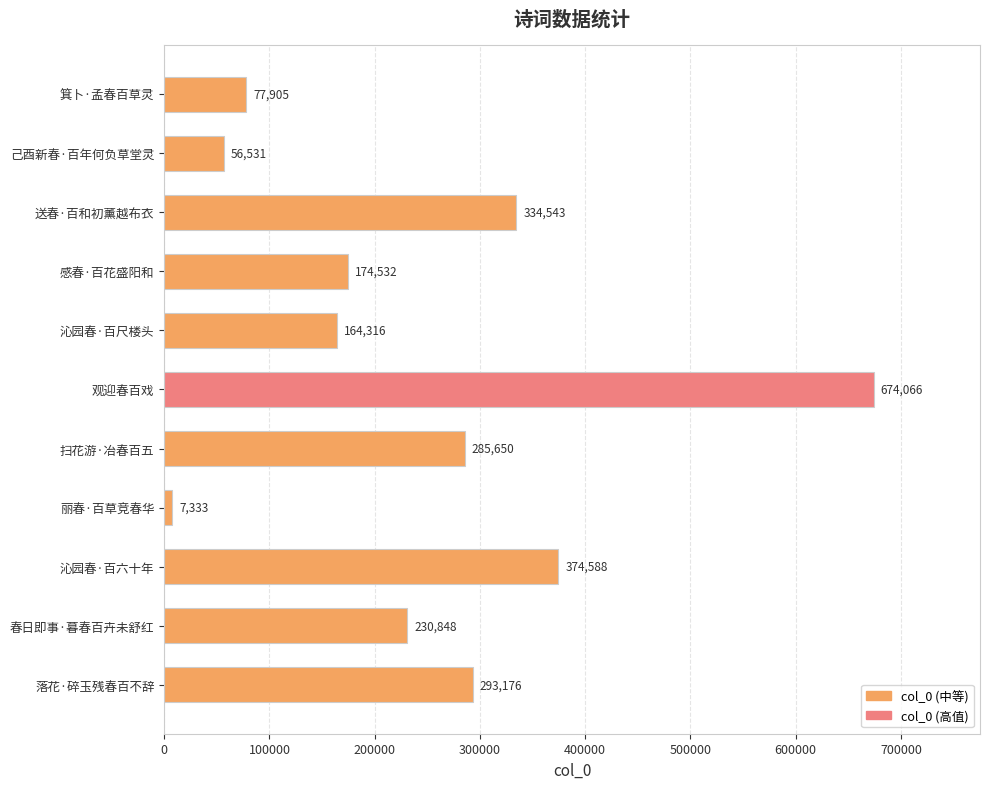

Reading bottom to top, transcribe all the data shown in this chart.

293176	230848	374588	7333	285650	674066	164316	174532	334543	56531	77905